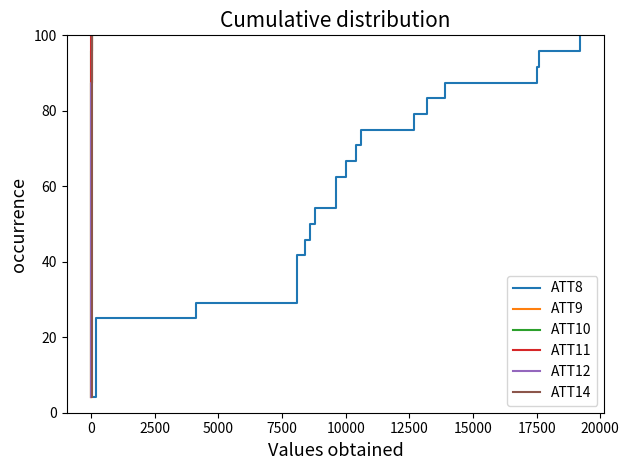

Does the chart have visible grid lines?

No